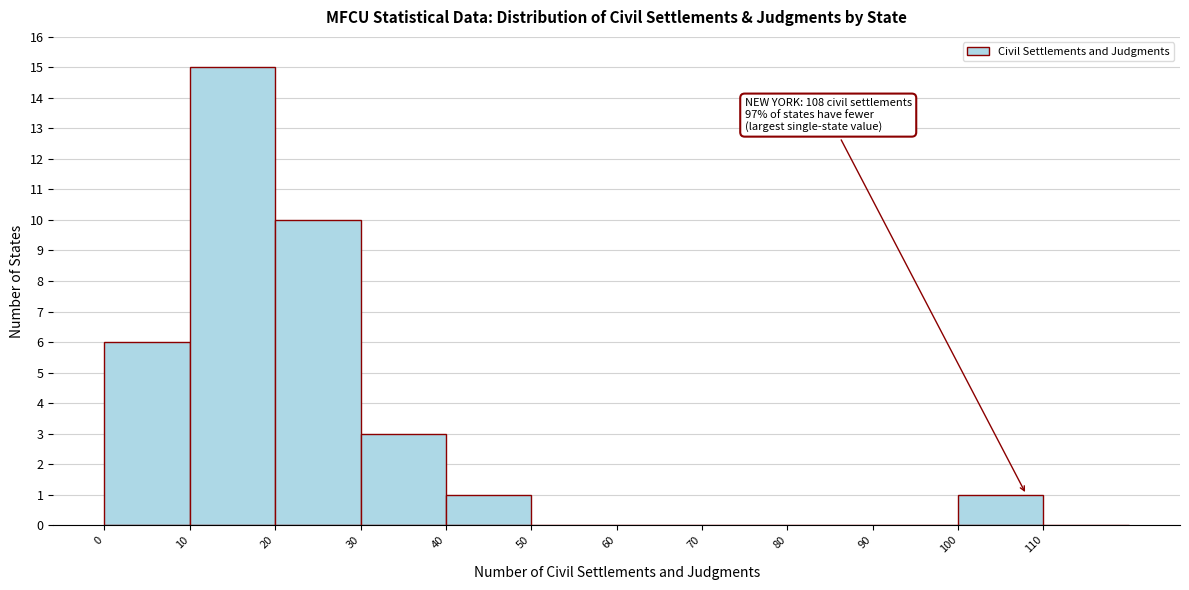

Which range on the x-axis has the tallest bar?

10 to 20